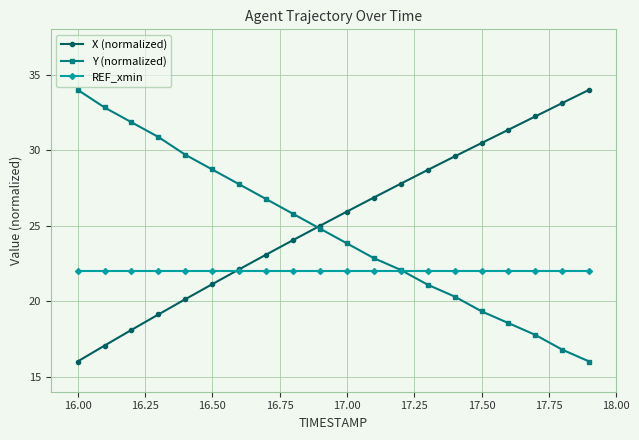

True or false: X (normalized) has more than 1 points higher than both neighbors.

False